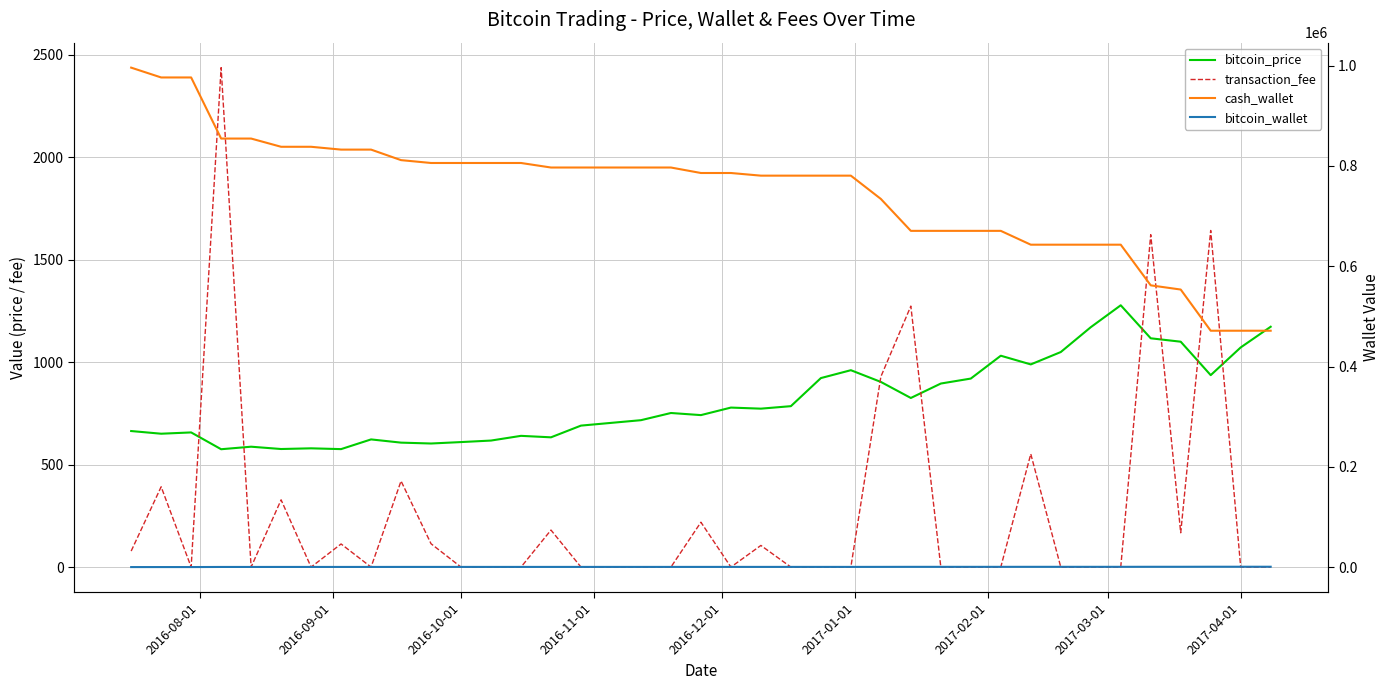

What are all the series names shown in the legend?

bitcoin_price, transaction_fee, cash_wallet, bitcoin_wallet